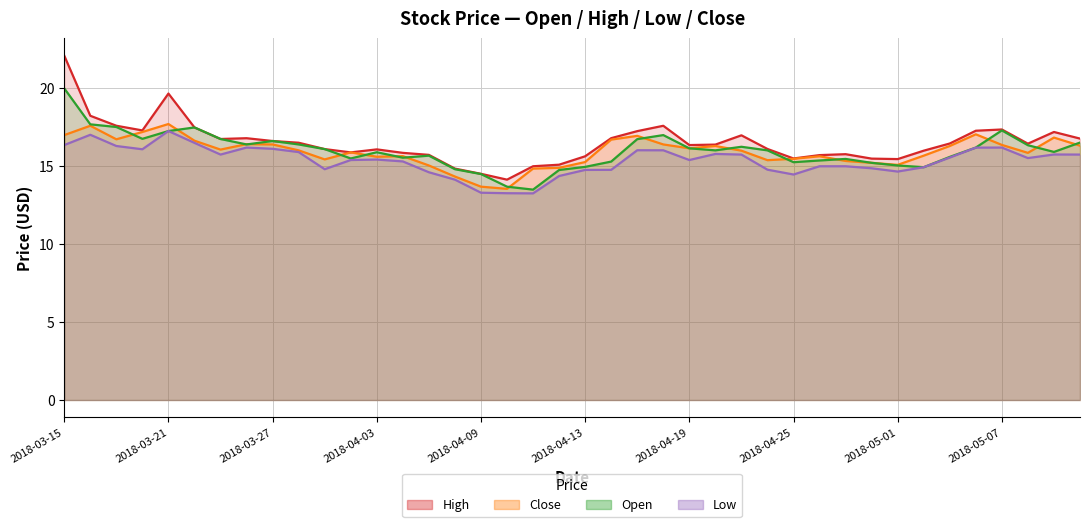

What is the spread (max minus min) of values at 2018-04-12?

0.7